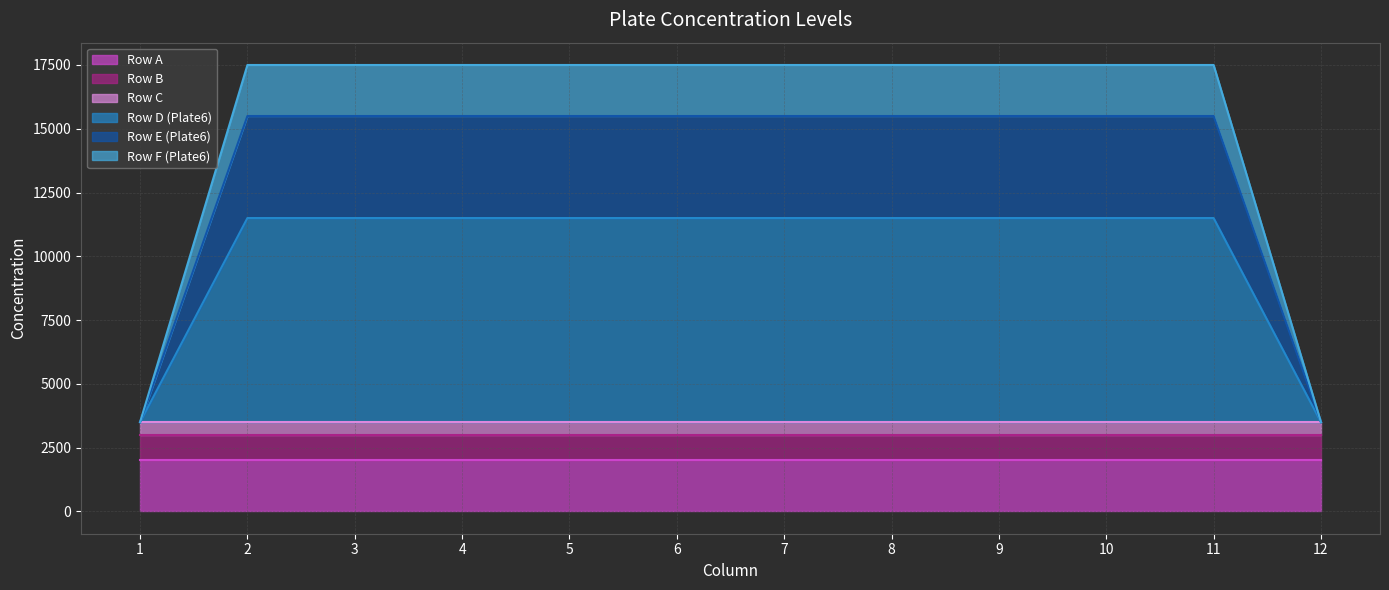

What is the highest value of the Row A series?

2000